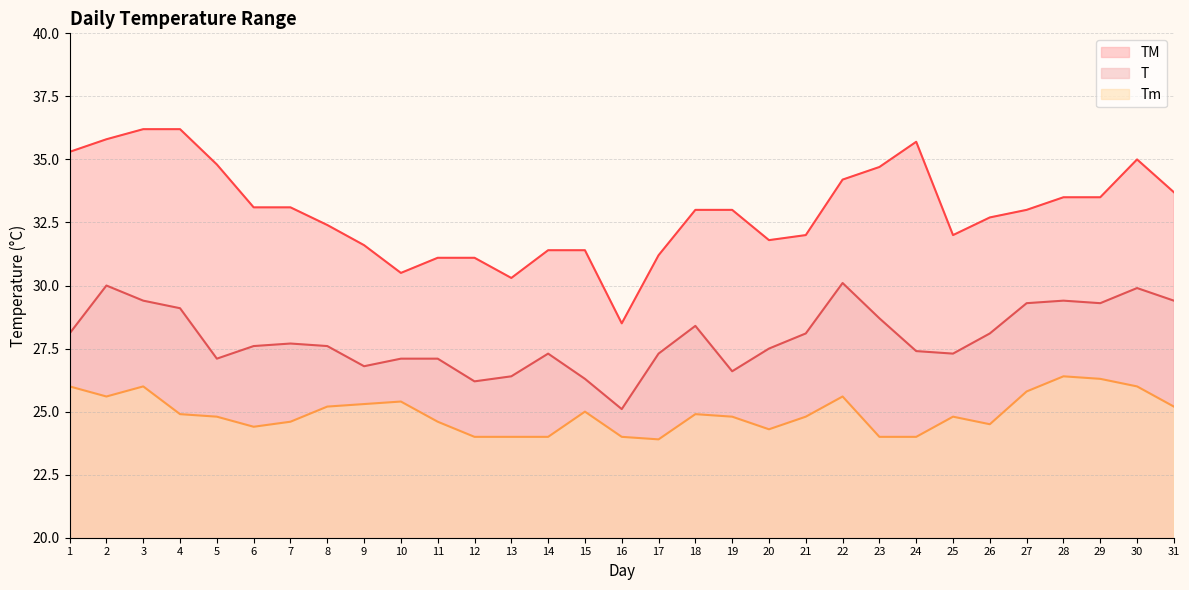

Does the chart display data point markers on the line(s)?

No